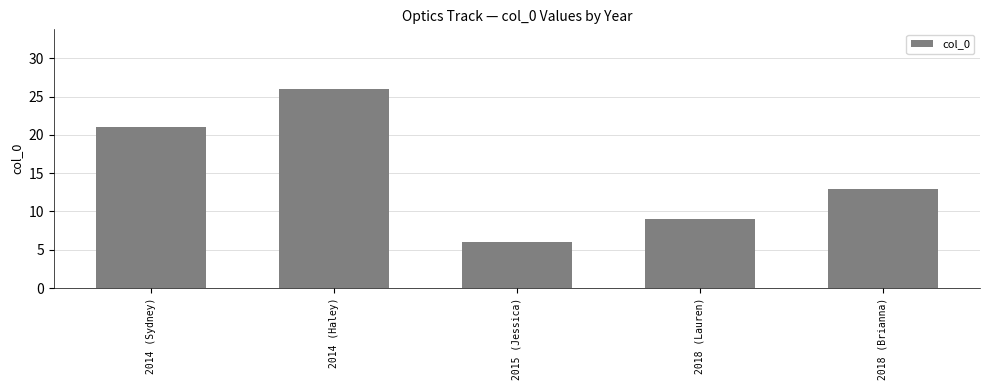

How many series are shown in this chart?

1